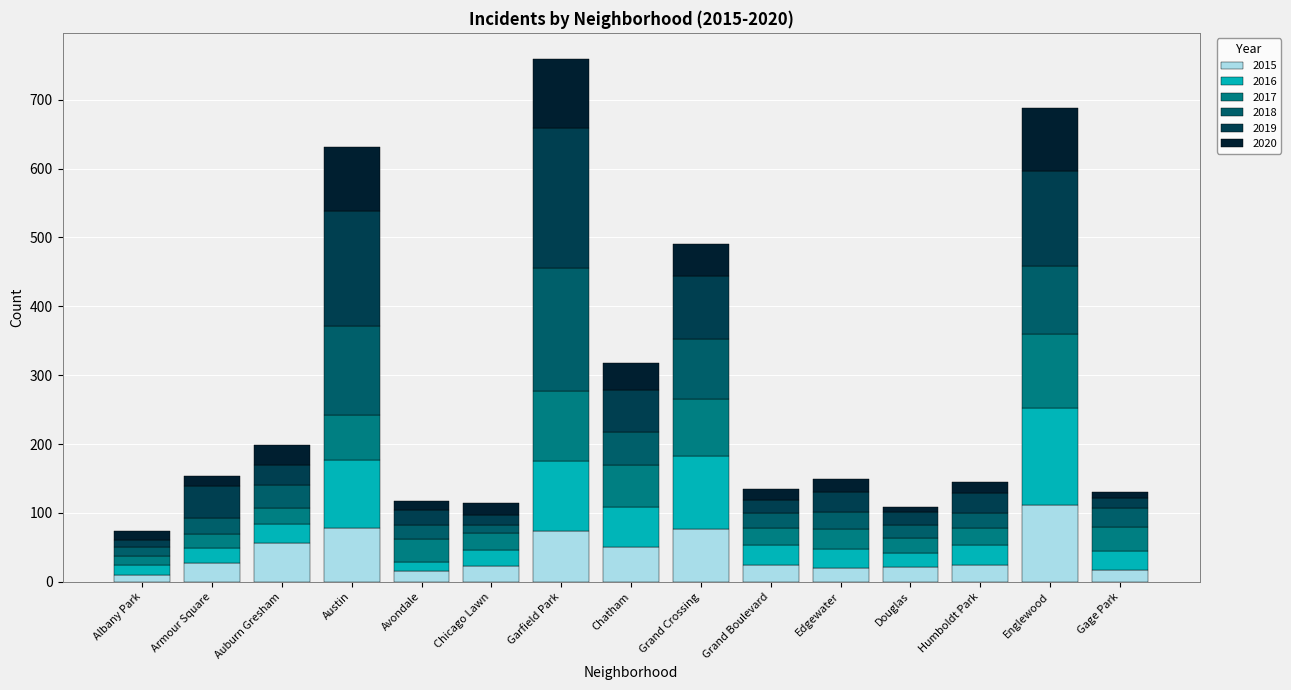

How many distinct data groups are displayed?

6